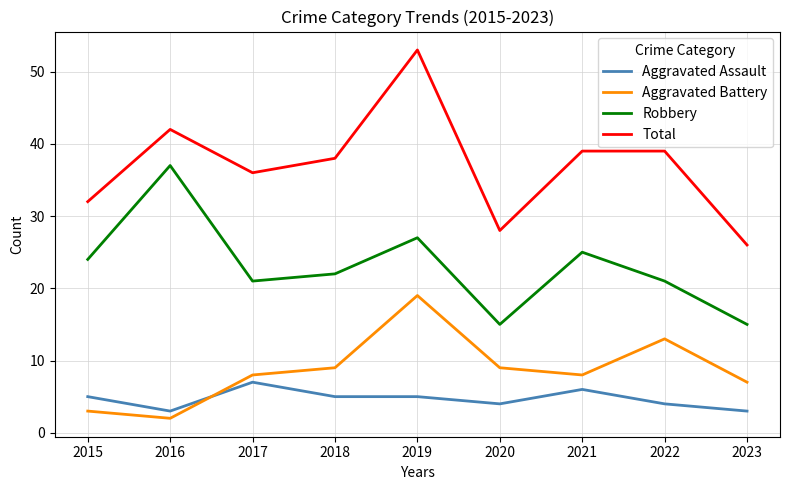

Is this an area chart (filled region under the line)?

No